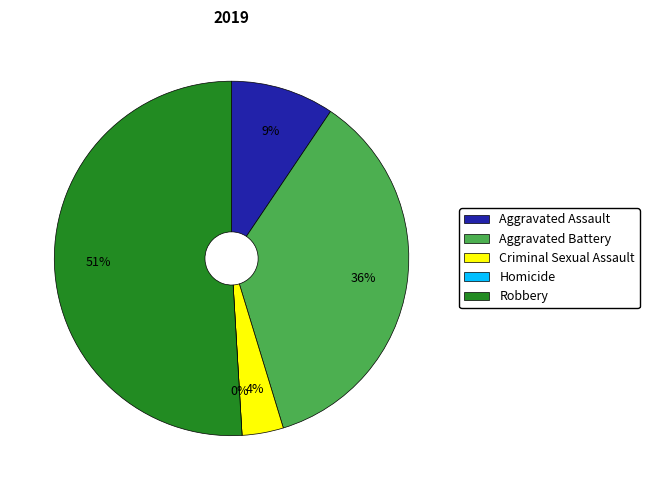

Which slice represents more than half of the pie?

Robbery